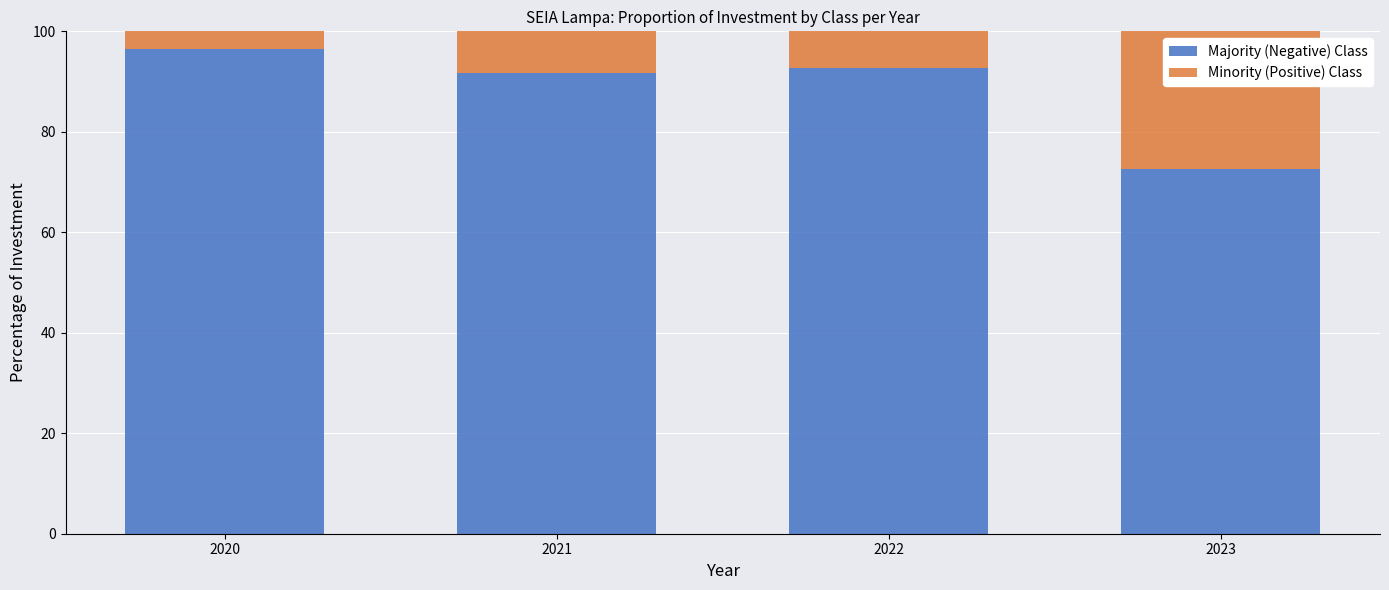

Which category has the lowest value in the Majority (Negative) Class series?

2023